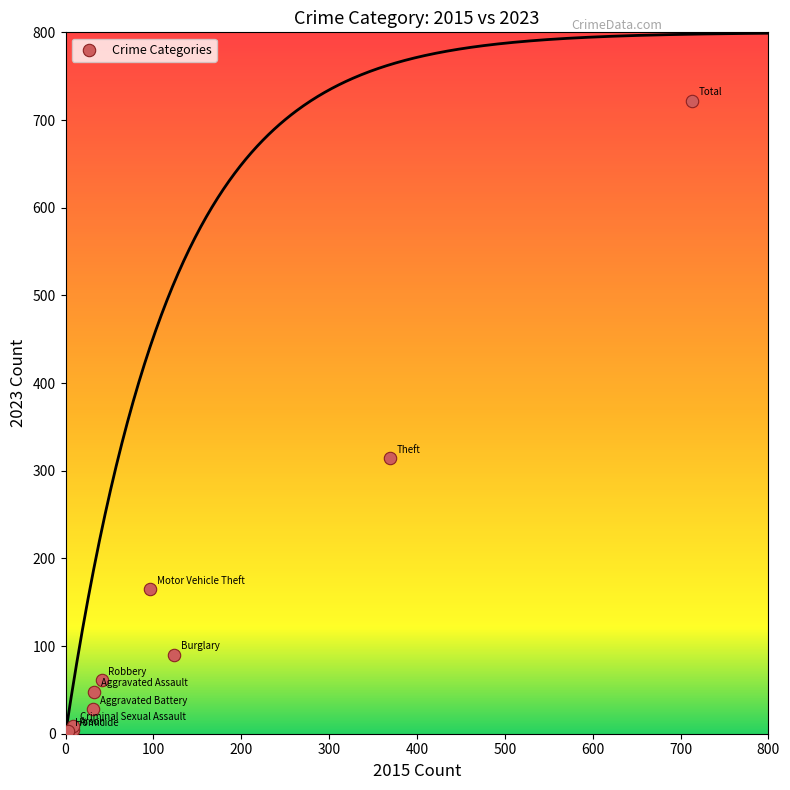

What Y value in the scatter plot is closest to 362?

314